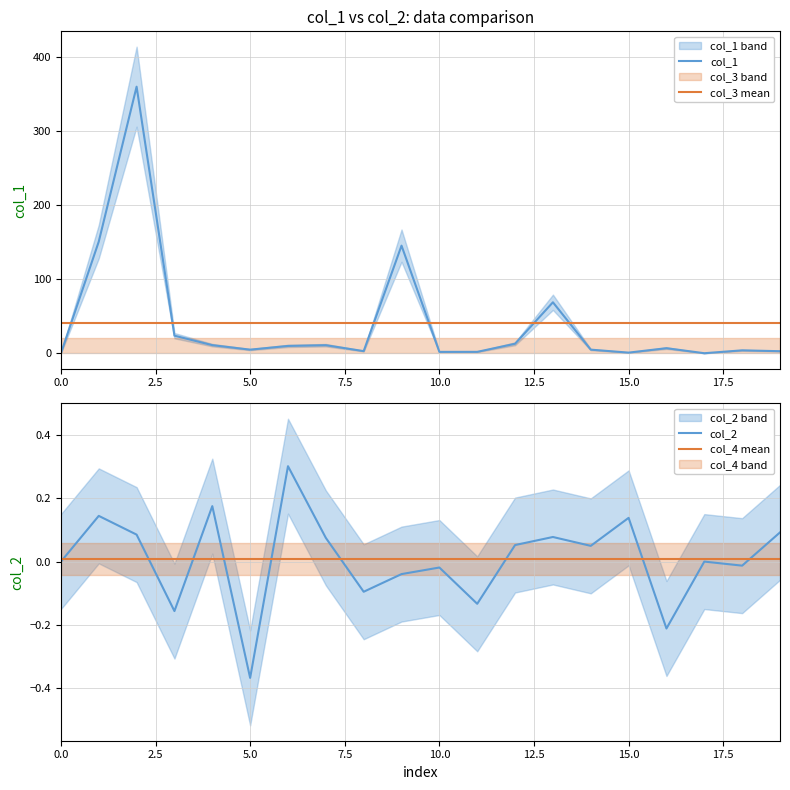

What is the greatest value displayed?

360.0